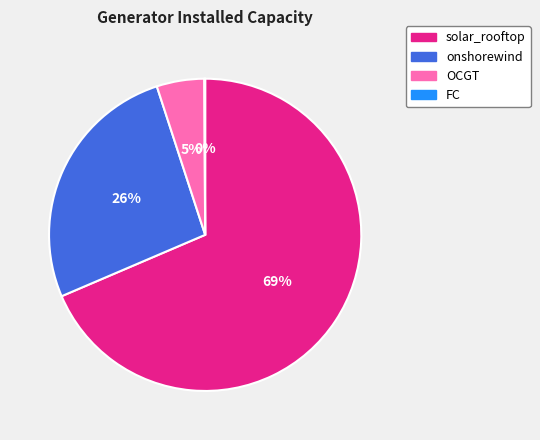

Between onshorewind and solar_rooftop, which is larger?

solar_rooftop